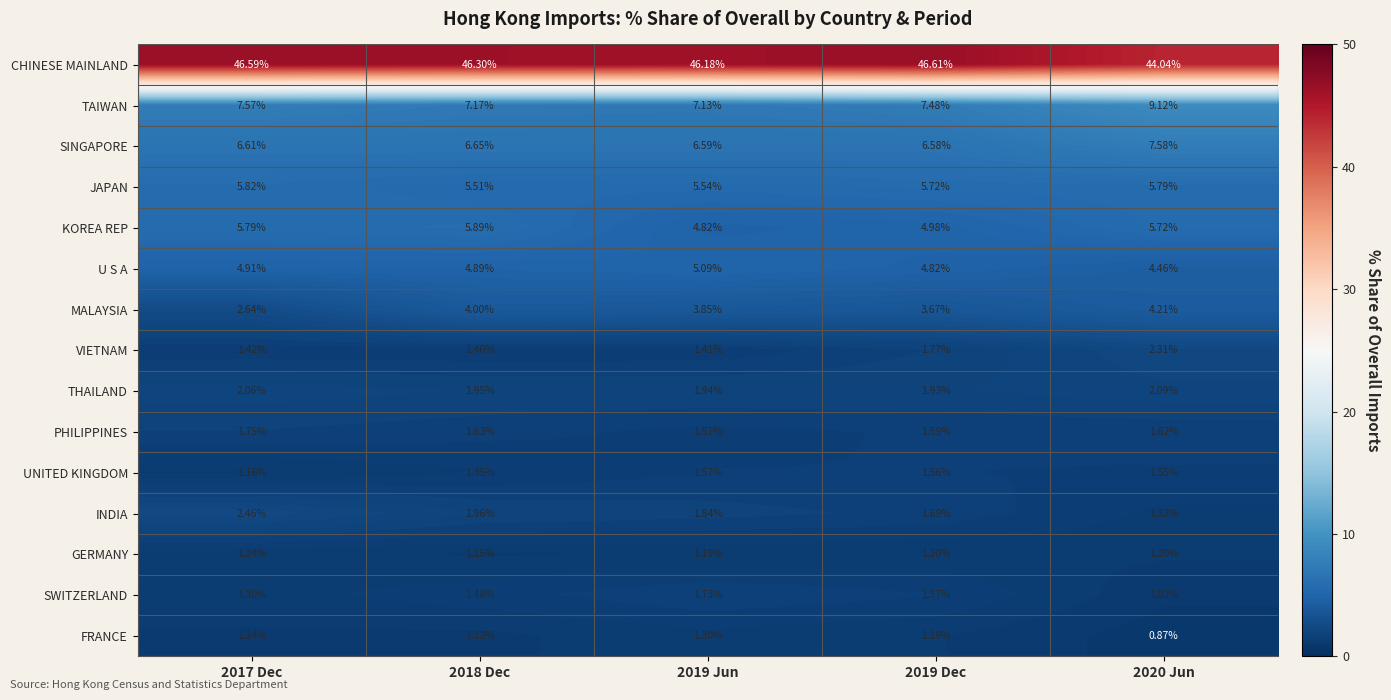

What is the difference between the highest and lowest values at 2020 Jun?

43.2